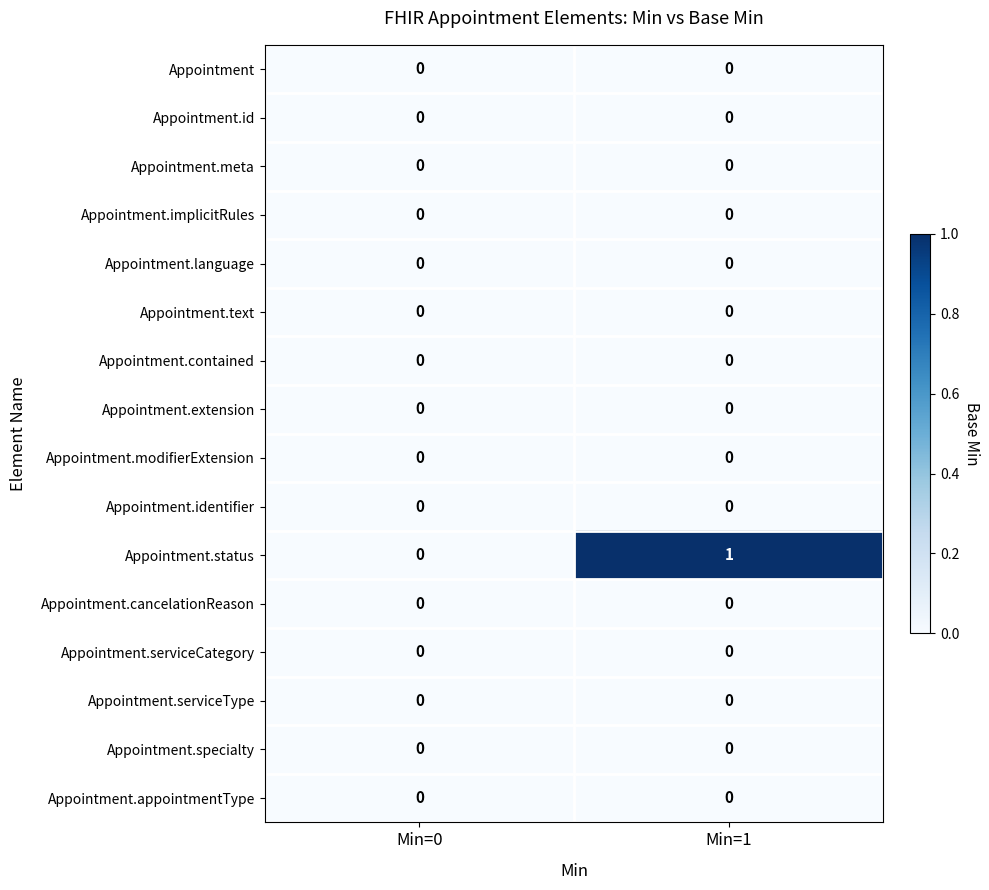

Which series has the largest total across all categories?

Appointment.status